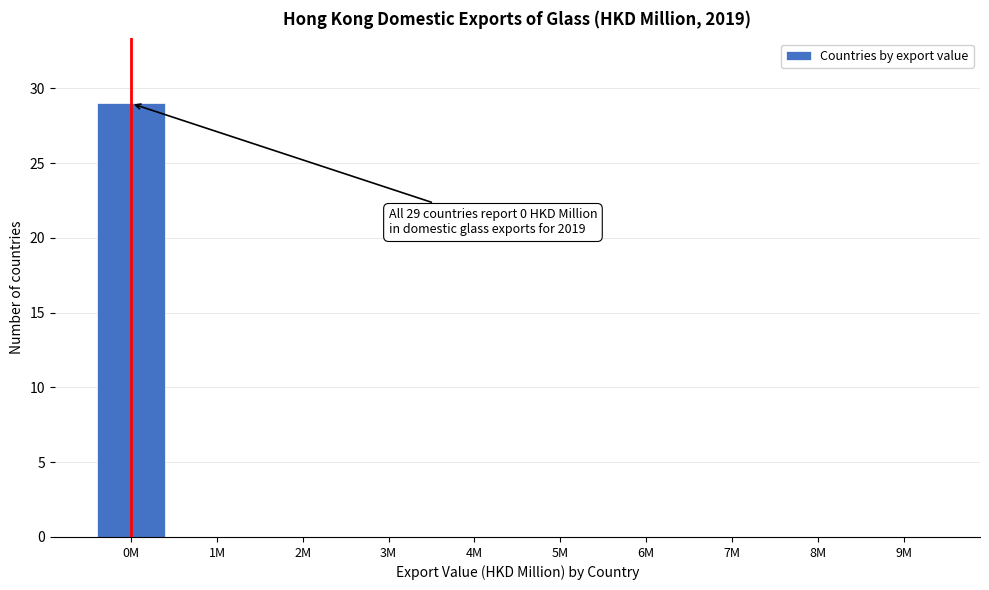

Reading left to right, what are all the values shown in this chart?

0M=29	1M=0	2M=0	3M=0	4M=0	5M=0	6M=0	7M=0	8M=0	9M=0